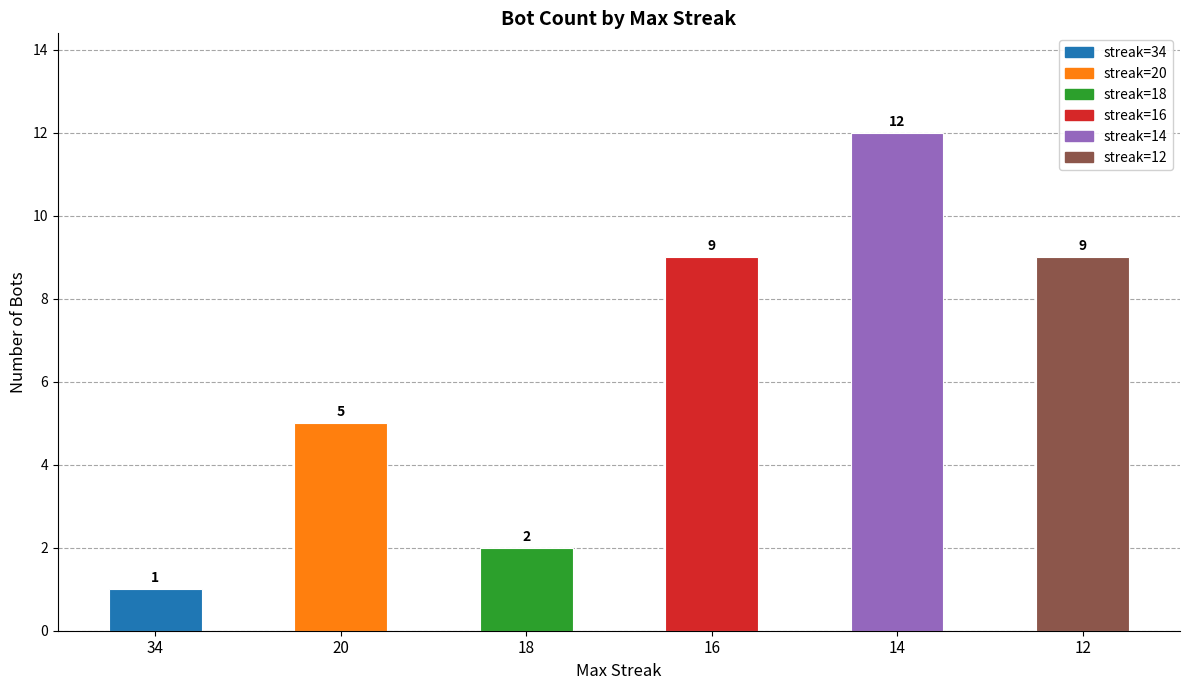

At which category does the chart reach its minimum across all series?

34